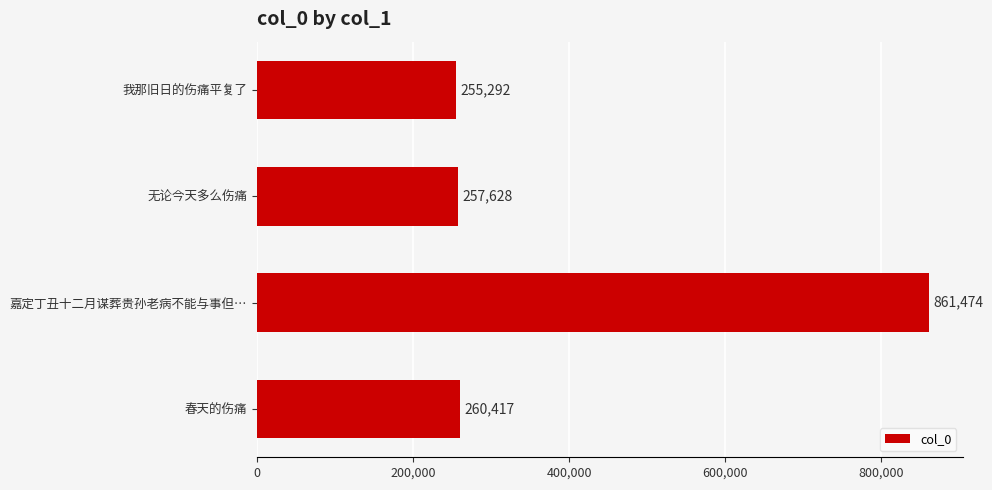

How many values are below 260417?

2